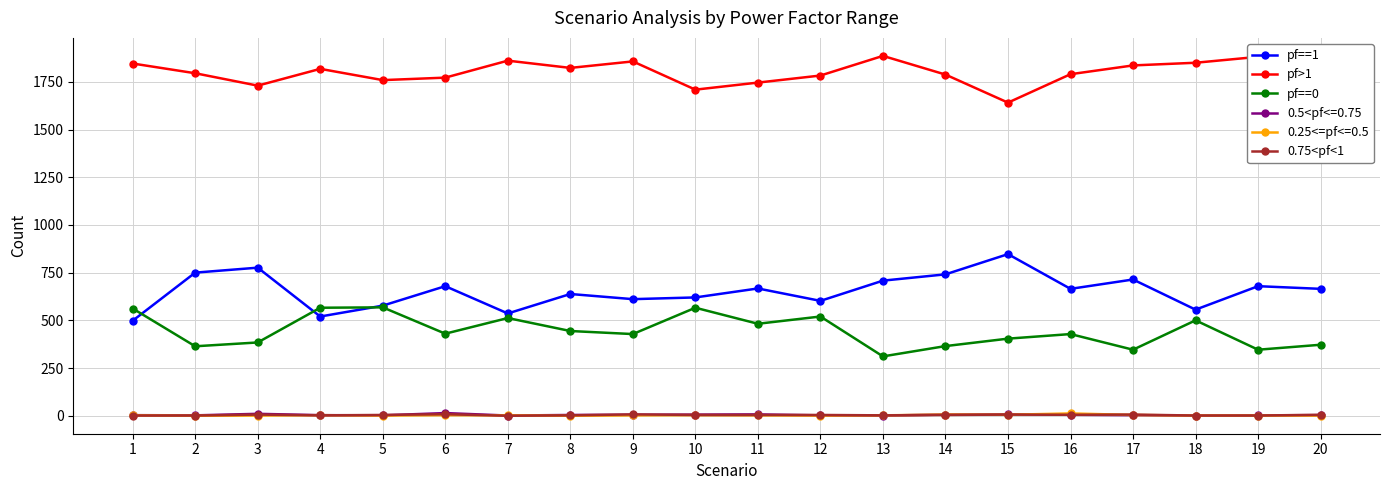

What is the sum of all pf==0 values?

8898